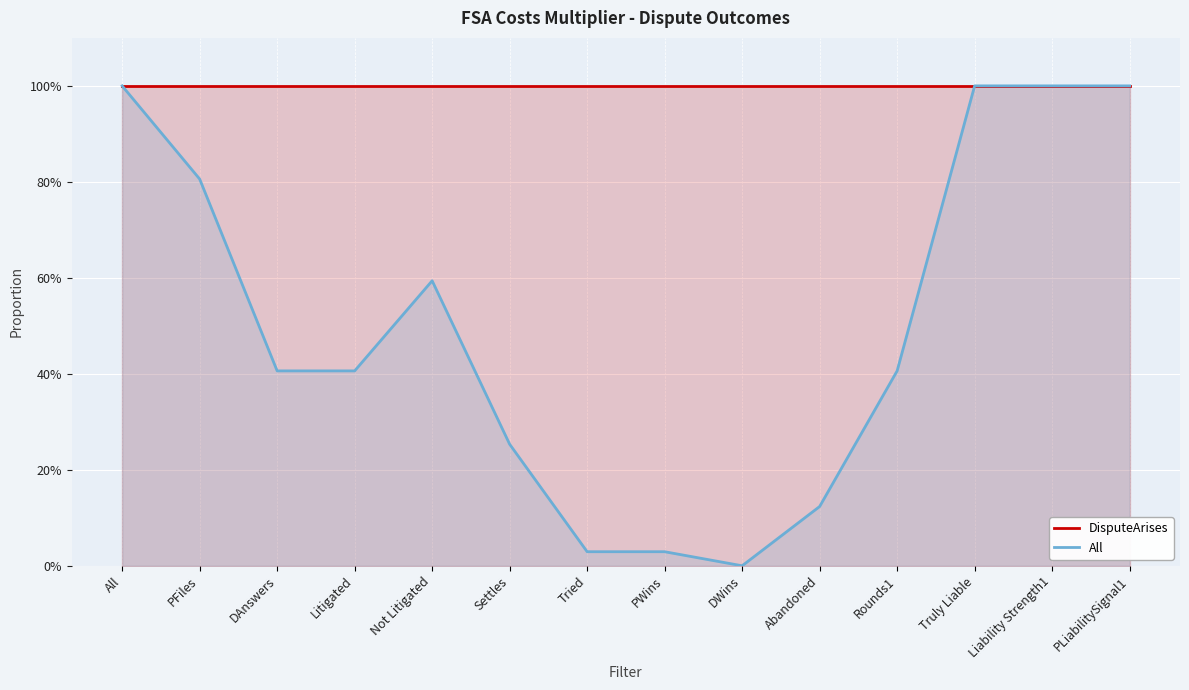

Does the chart display data point markers on the line(s)?

No